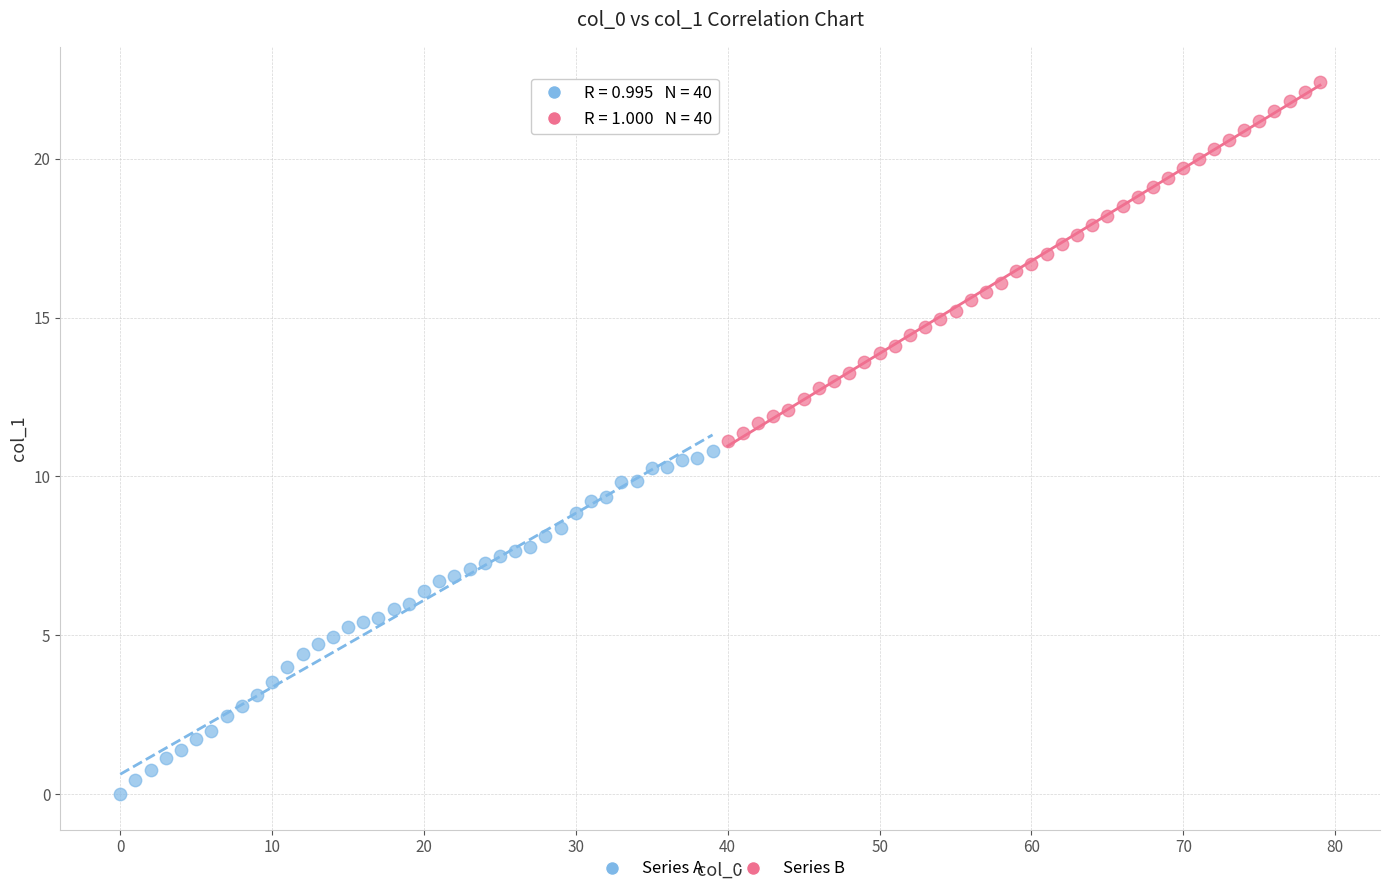

What are all the series names shown in the legend?

Series A, Series B